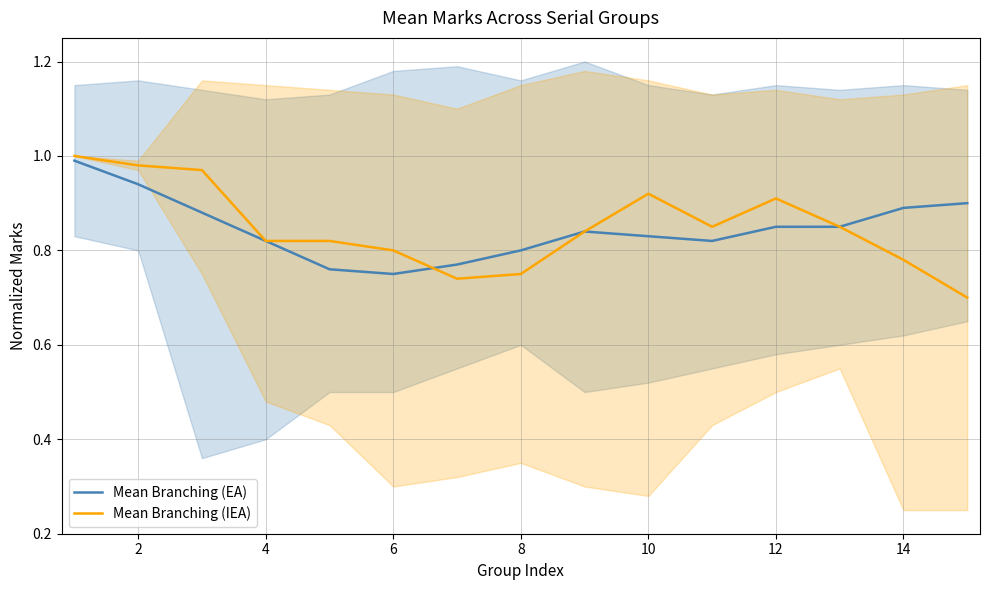

How many times do Mean Branching (EA) and Mean Branching (IEA) cross each other?

1